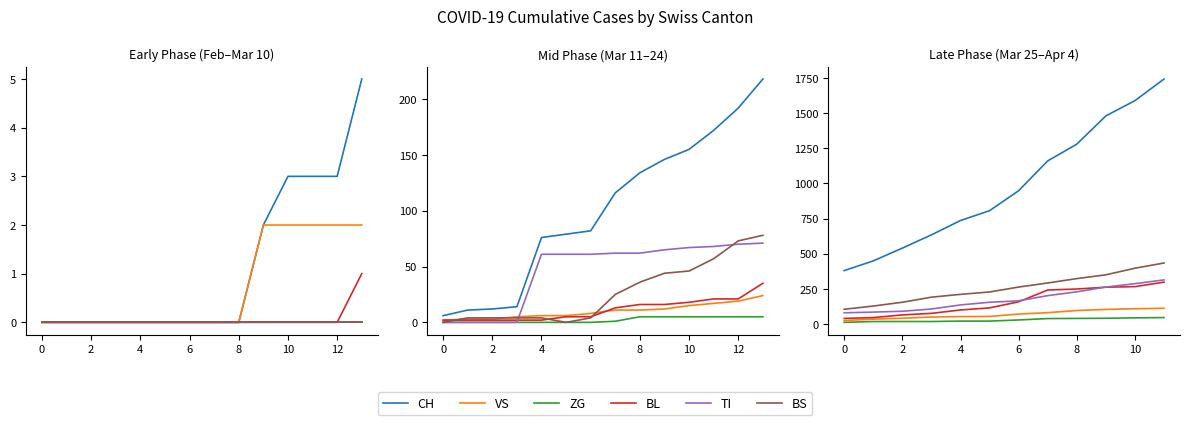

True or false: VS and TI intersect in this chart.

False